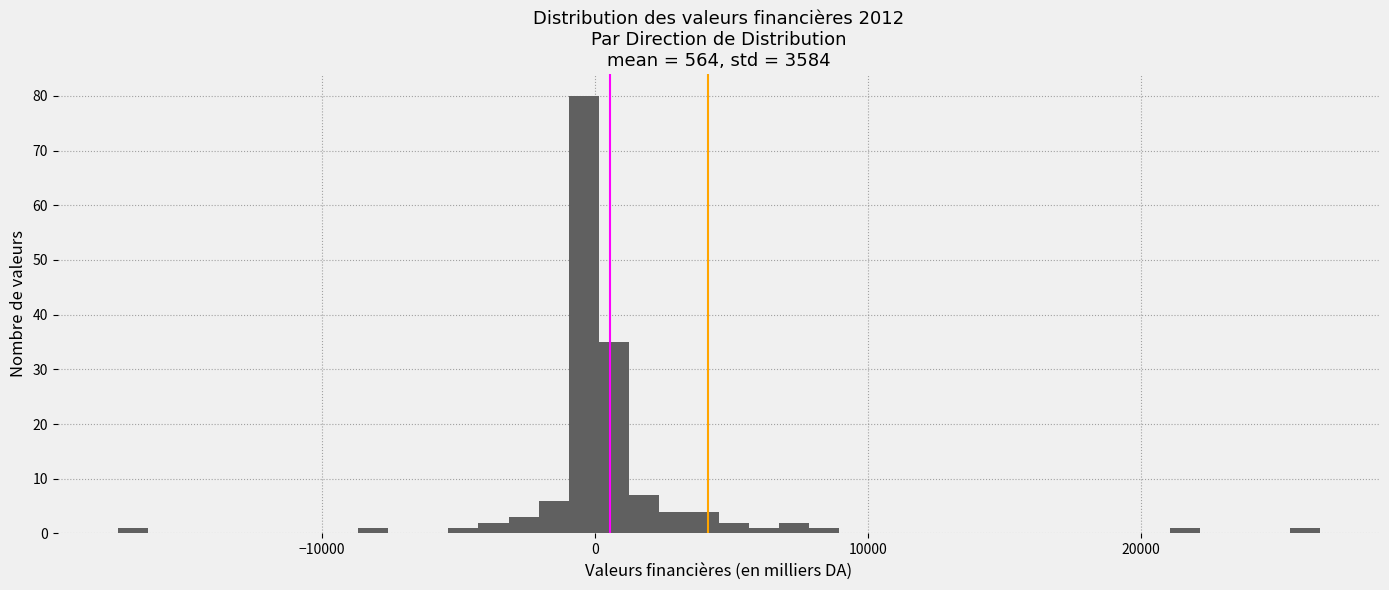

Read against the x-axis, roughly where is the centre of the tallest bar?

0